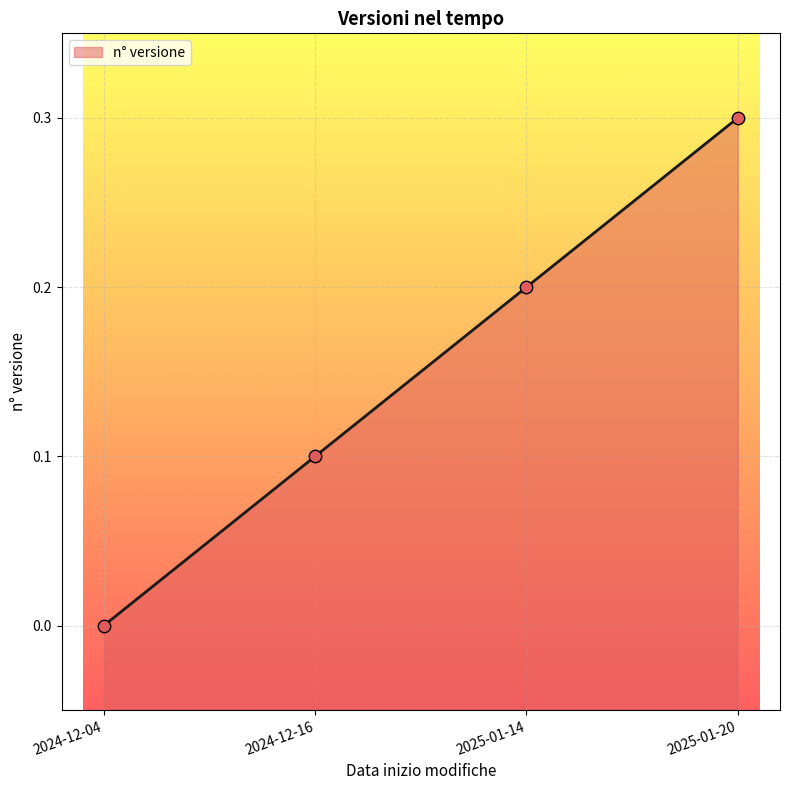

Which has a higher value, 2025-01-20 or 2025-01-14?

2025-01-20